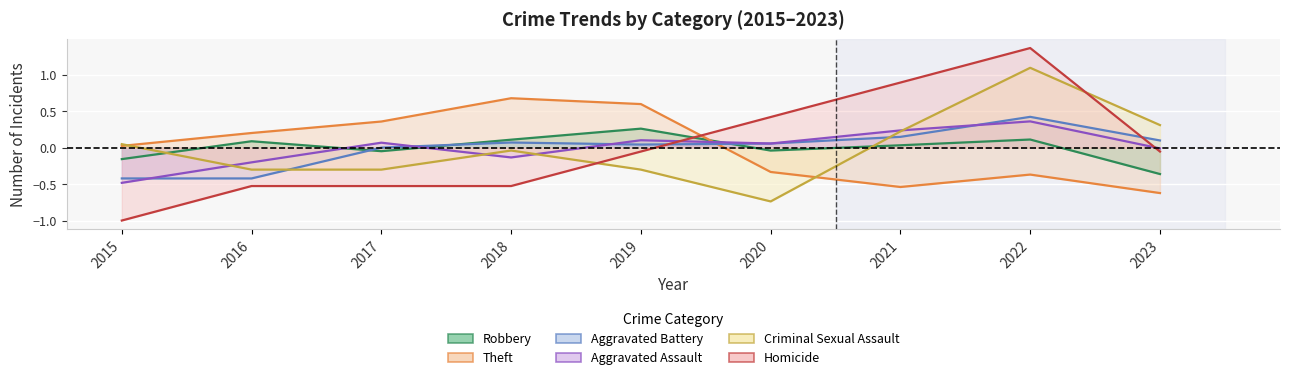

Reading left to right, what are all the values shown in this chart?

Robbery: -0.2	0.1	-0.0	0.1	0.3	-0.0	0.0	0.1	-0.4
Theft: 0.0	0.2	0.4	0.7	0.6	-0.3	-0.5	-0.4	-0.6
Aggravated Battery: -0.4	-0.4	0.0	0.1	0.0	0.1	0.1	0.4	0.1
Aggravated Assault: -0.5	-0.2	0.1	-0.1	0.1	0.1	0.2	0.4	-0.0
Criminal Sexual Assault: 0.0	-0.3	-0.3	-0.0	-0.3	-0.7	0.2	1.1	0.3
Homicide: -1.0	-0.5	-0.5	-0.5	-0.1	0.4	0.9	1.4	-0.1